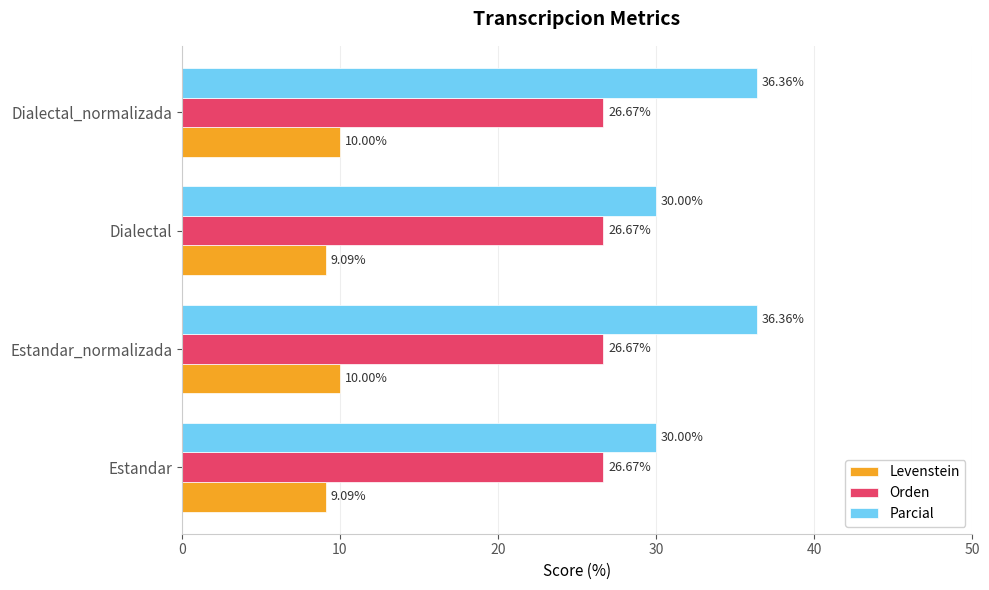

What is the difference between the maximum and second lowest values in the Levenstein series?

0.9